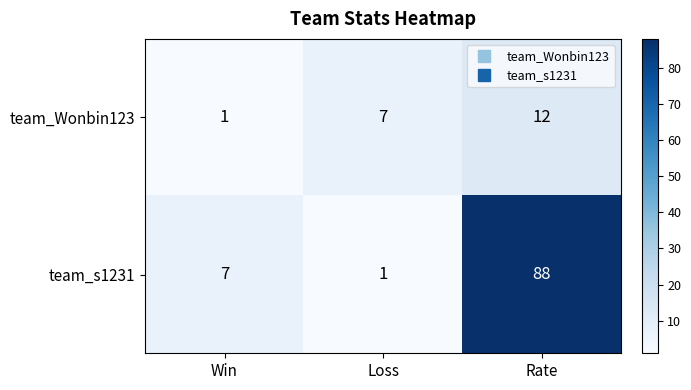

At which label does team_s1231 reach its minimum?

Loss